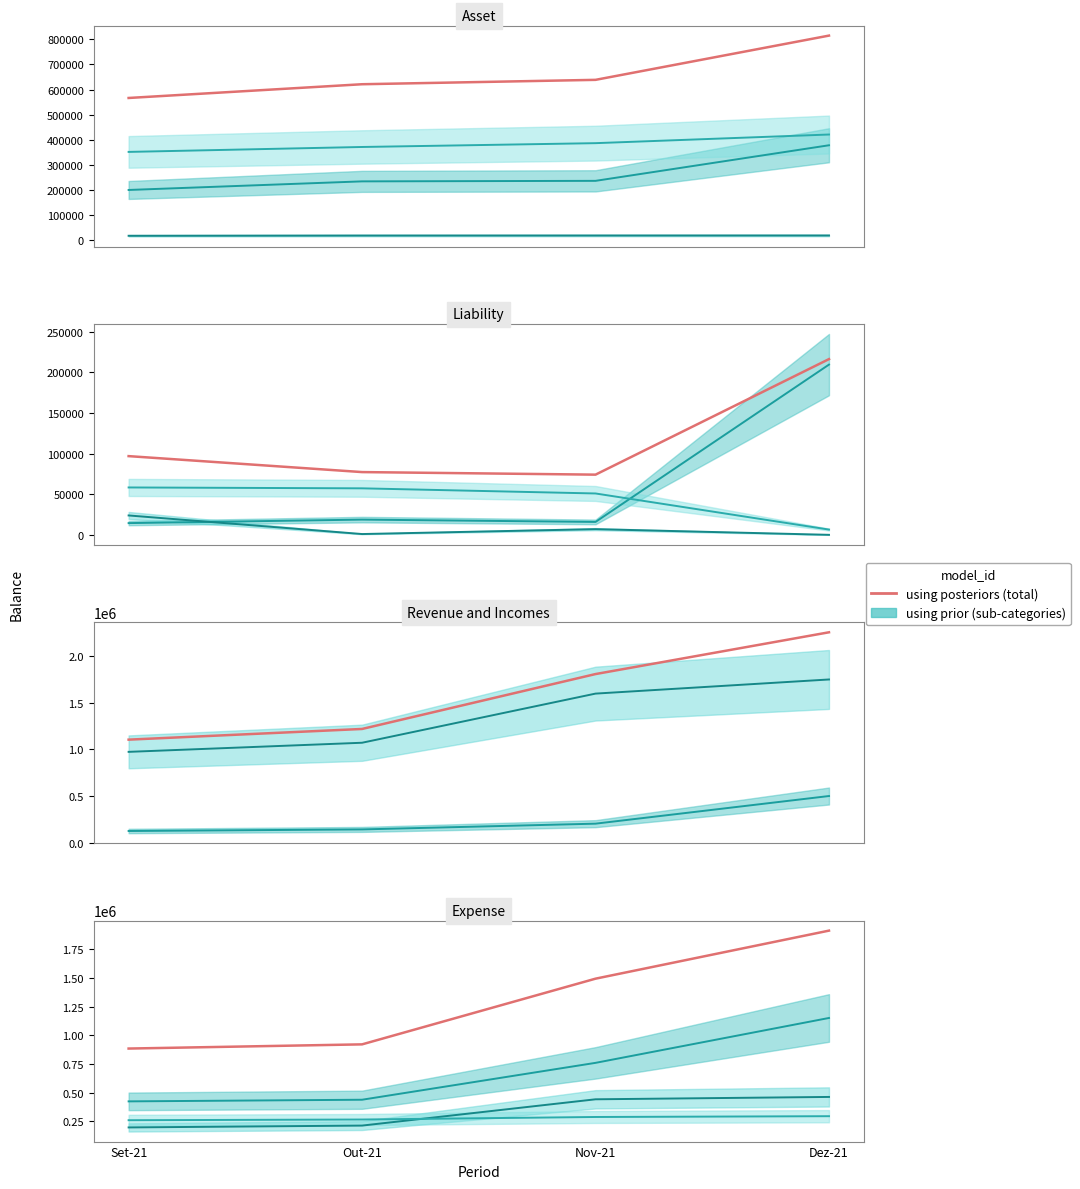

What is the value of the 4th point from the left?

1910664.2